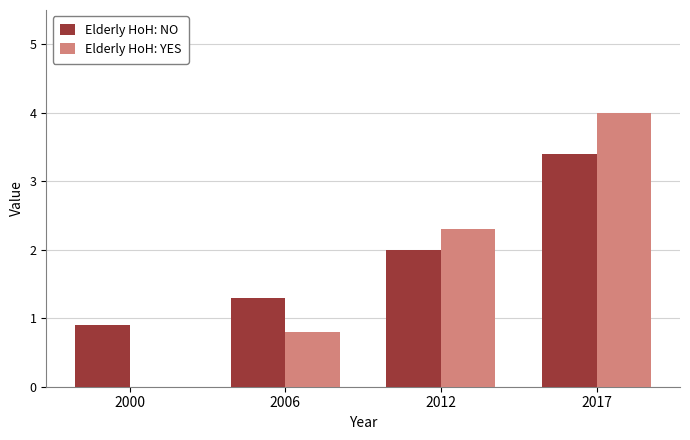

Reading right to left, list all the values displayed in this chart.

Elderly HoH: NO: 2017=3.4	2012=2.0	2006=1.3	2000=0.9
Elderly HoH: YES: 2017=4.0	2012=2.3	2006=0.8	2000=0.0